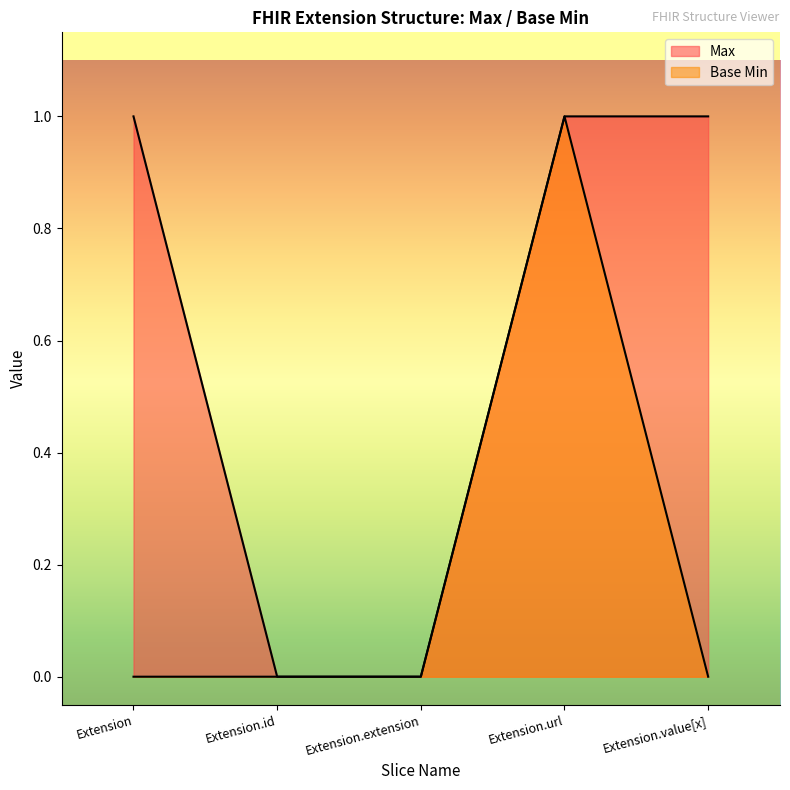

The Base Min series shows 0 at Extension.extension. True or false?

True